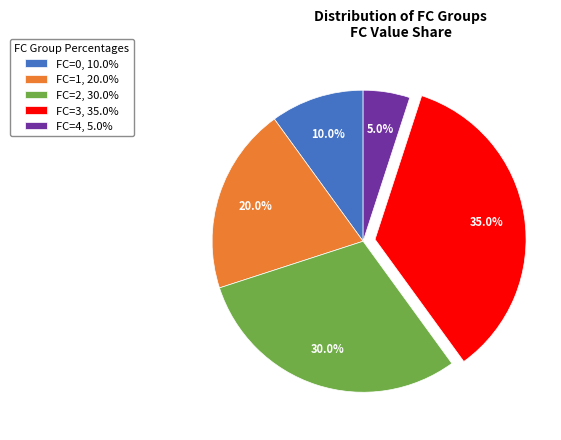

How much of the chart is everything except FC=4, 5.0%?

95.0%